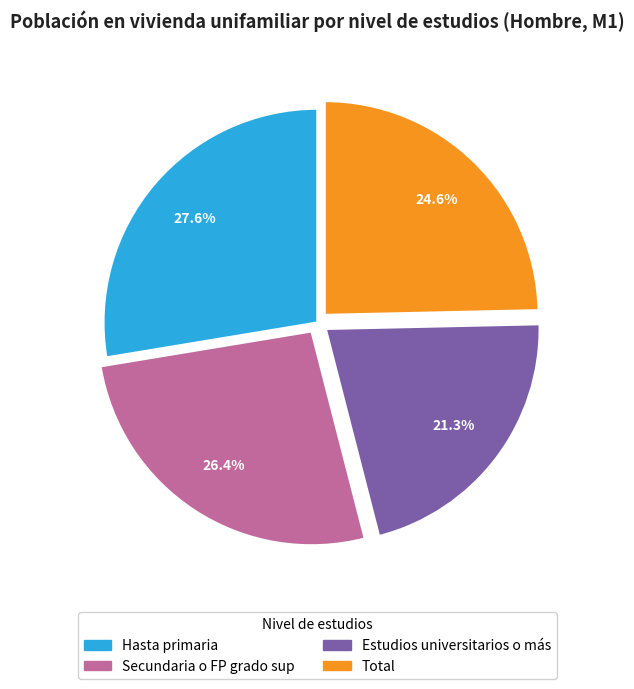

To the nearest percent, what is the difference between the largest and smallest slice percentages?

6%